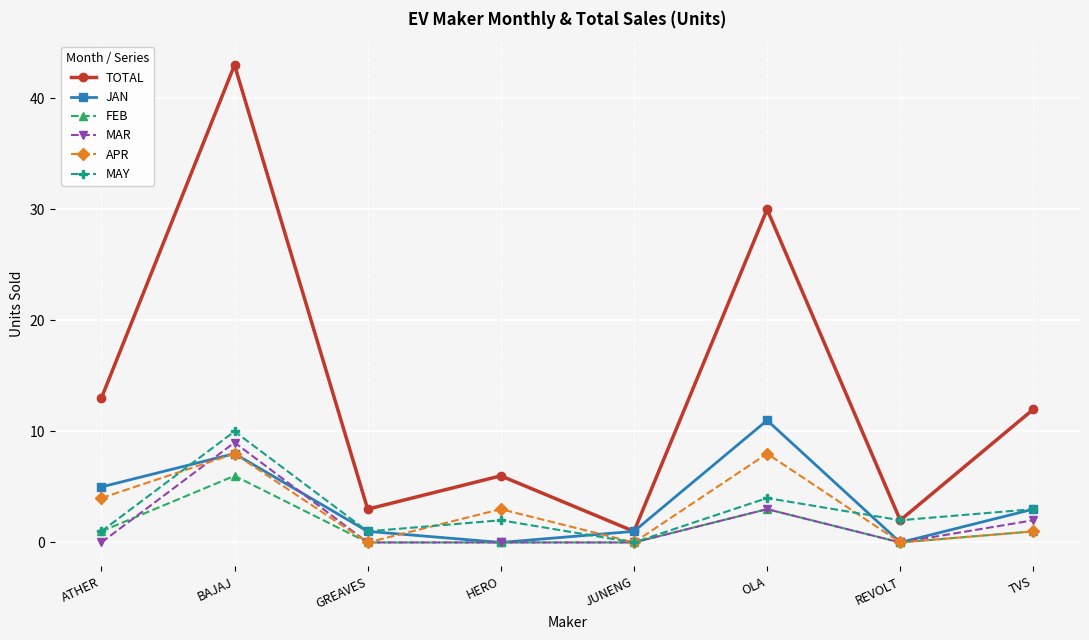

True or false: MAR and TOTAL cross at least once.

False